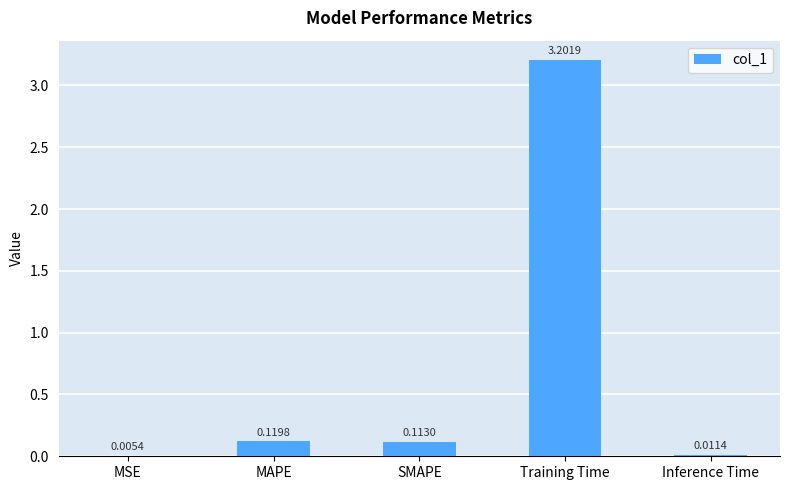

At which label is the value closest to 1?

MAPE